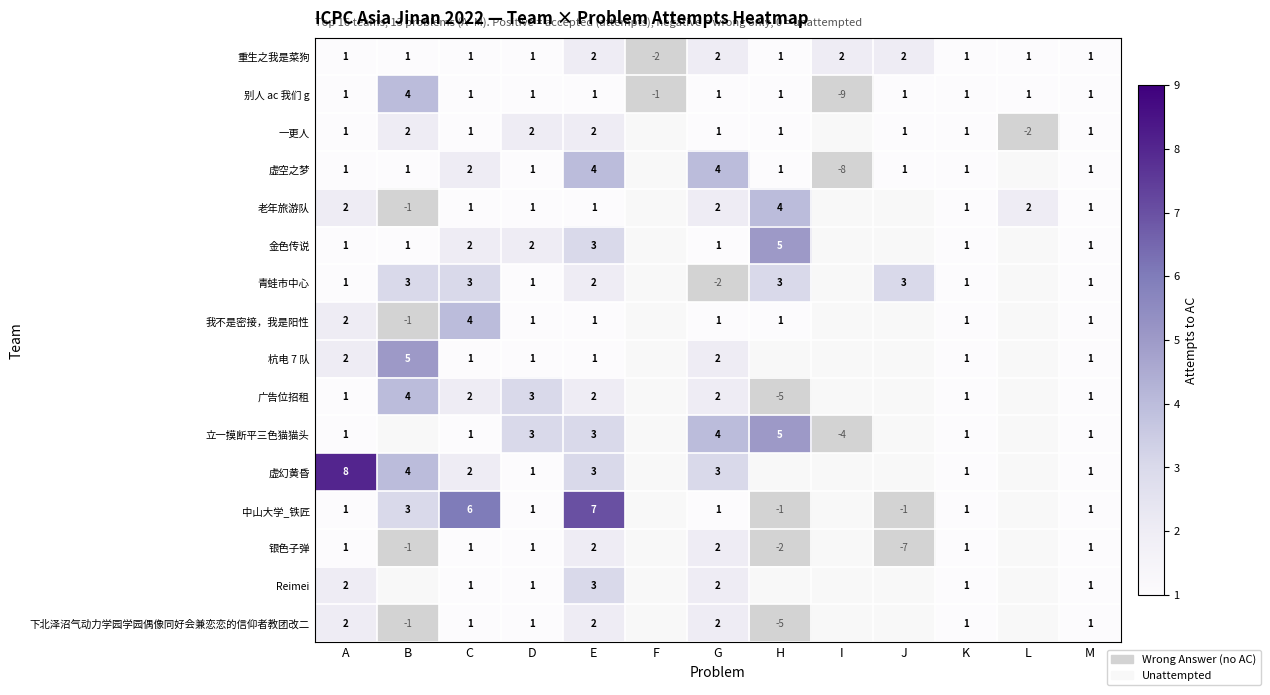

Where does the 中山大学_铁匠 series first go above 6?

E